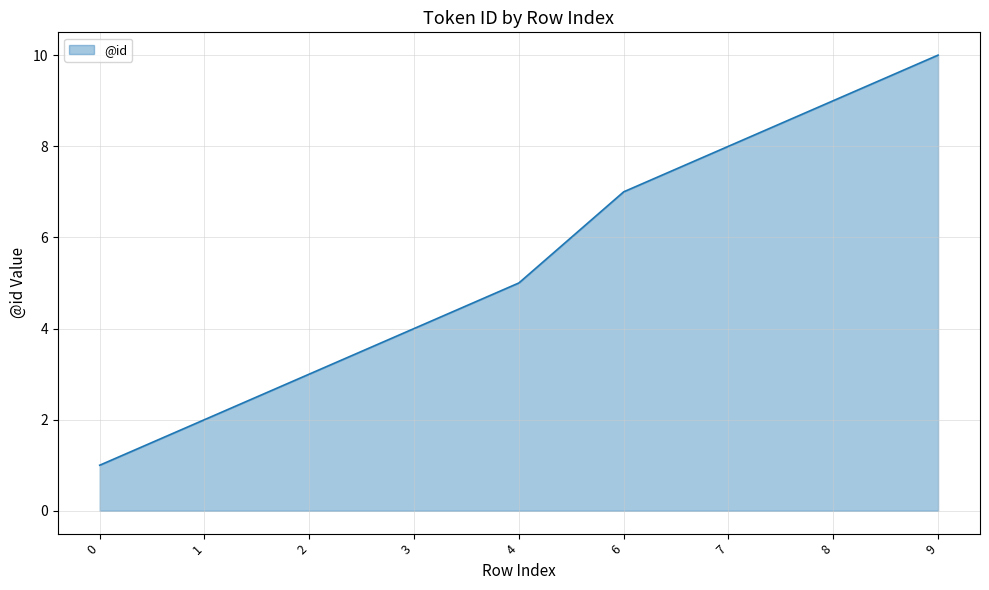

Does the chart display data point markers on the line(s)?

No